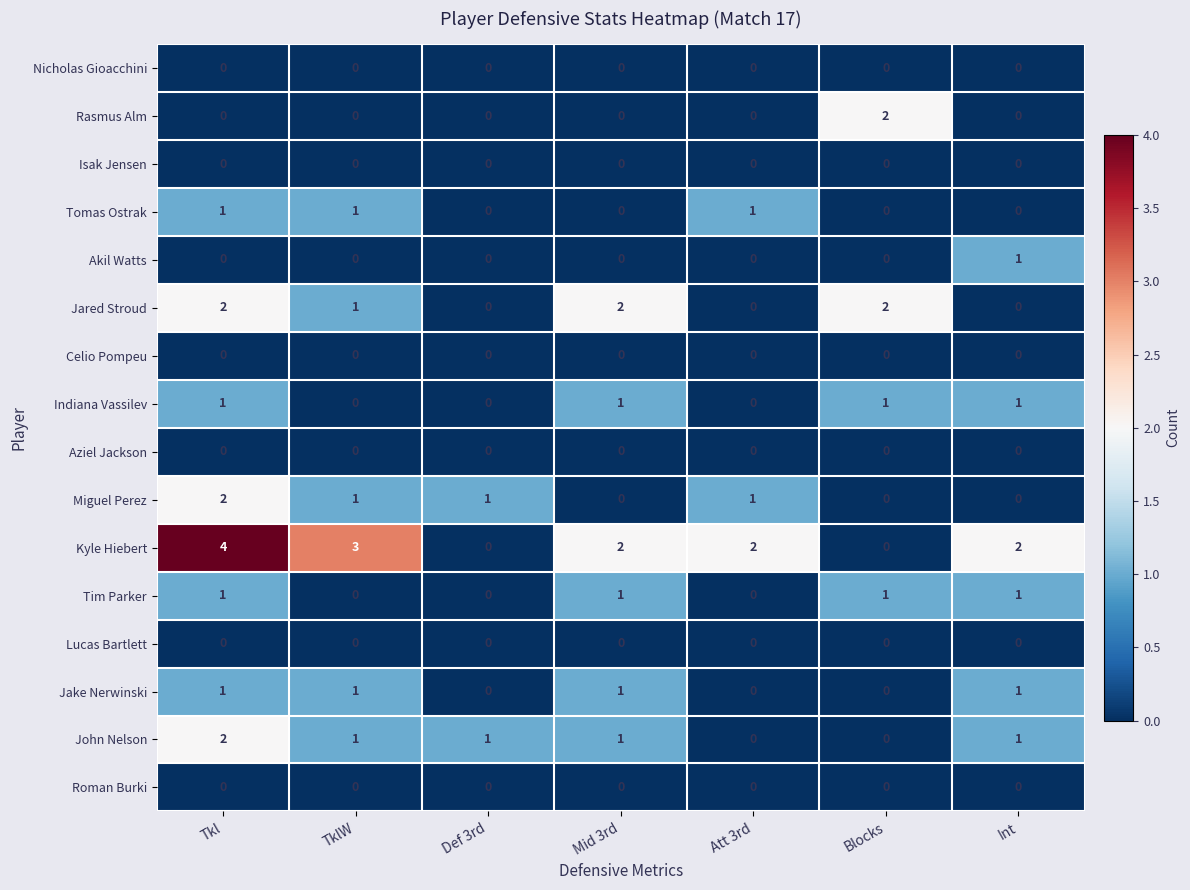

Which series has the largest total across all categories?

Kyle Hiebert